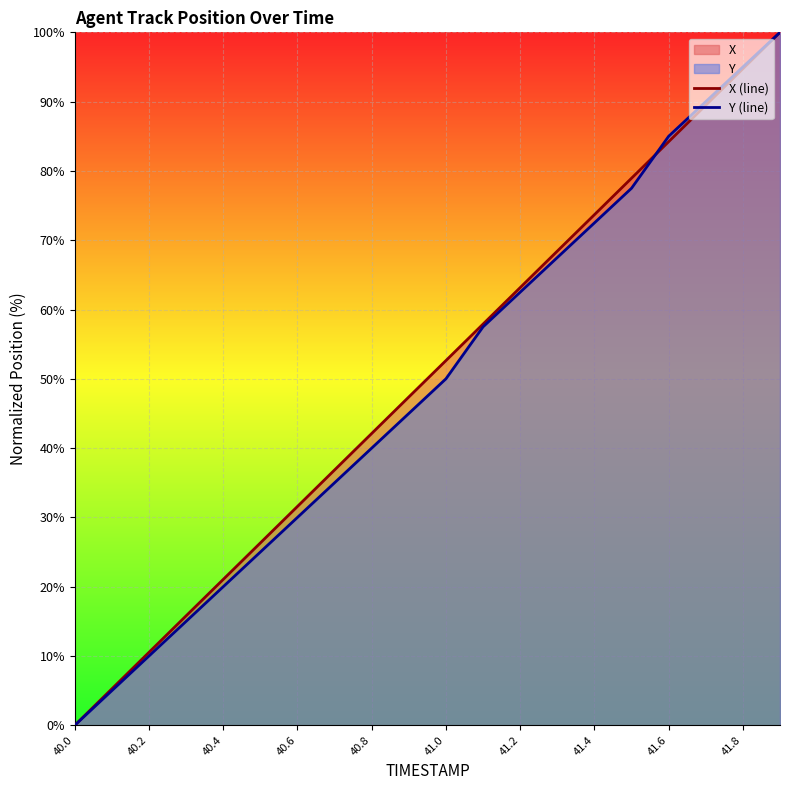

Is it true that Y (line) equals 157.5 at 19?

False